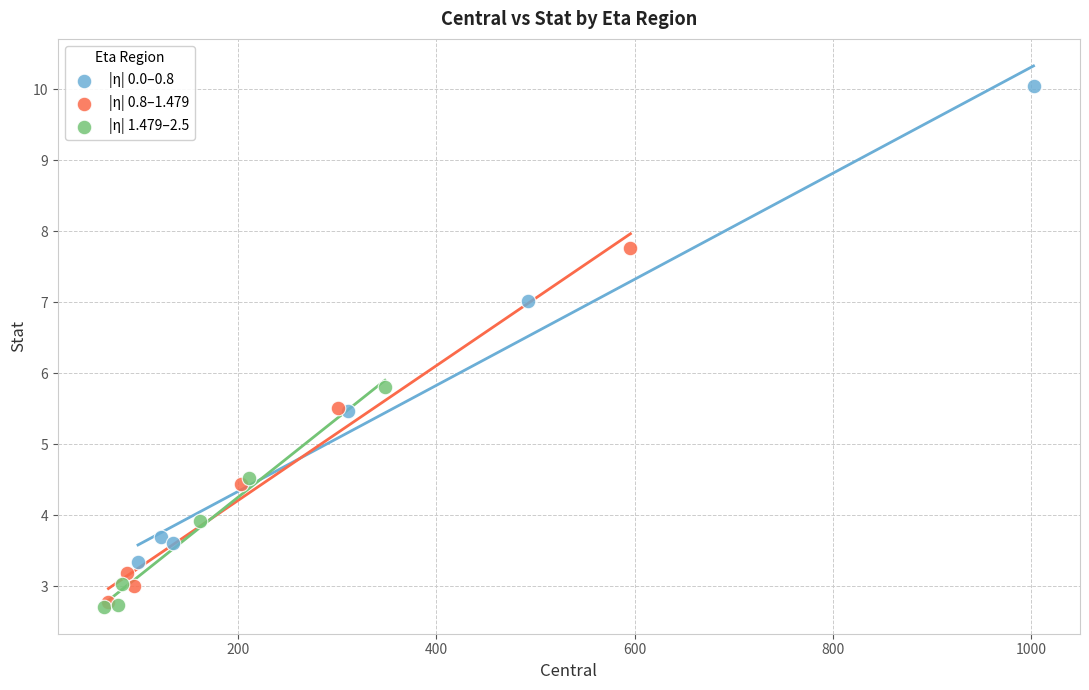

Which series reaches the maximum Y coordinate?

|η| 0.0–0.8